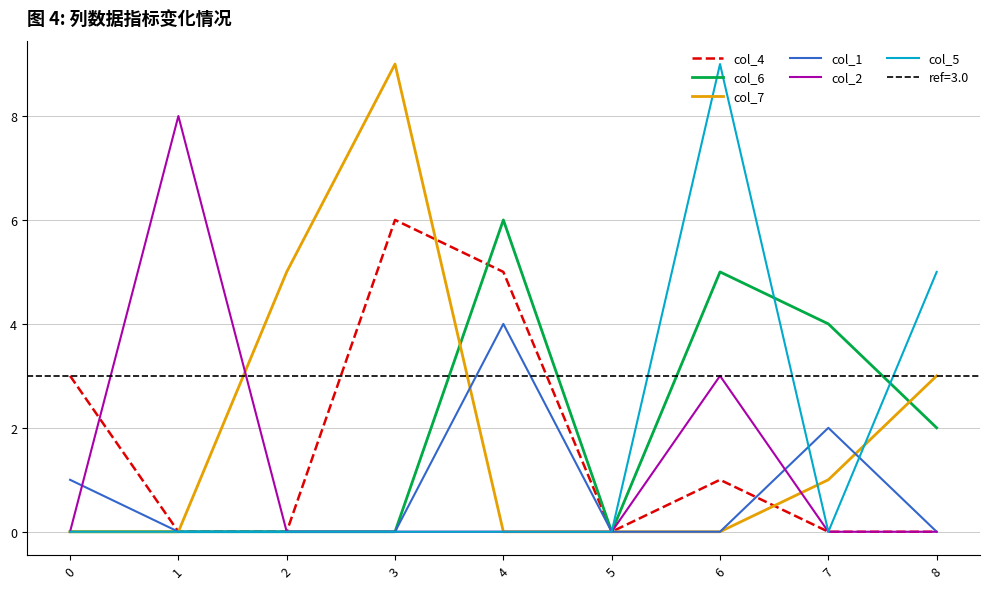

The col_1 series shows 0 at 3. True or false?

True